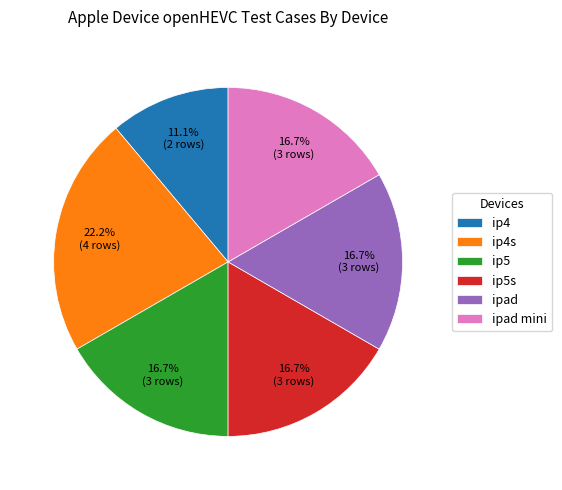

Combined, do ipad mini and ipad account for over 50%?

No